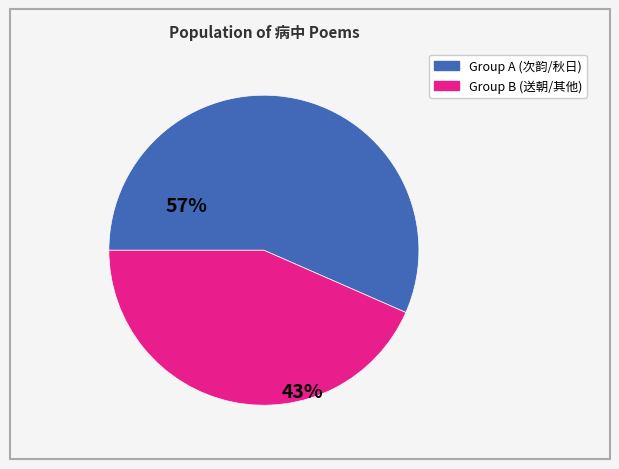

Is there any slice that represents more than half of the pie?

Yes